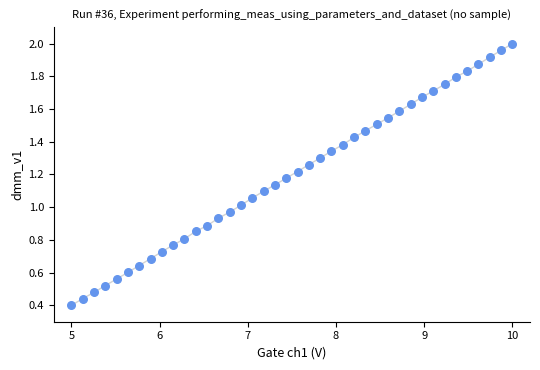

What is the range of X values (max minus min)?

5.0